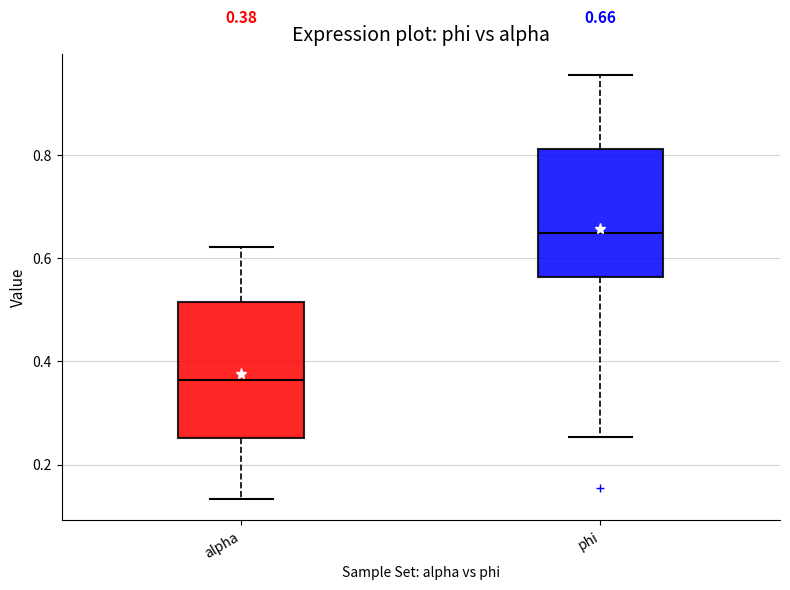

Which box's median line is the lowest?

alpha